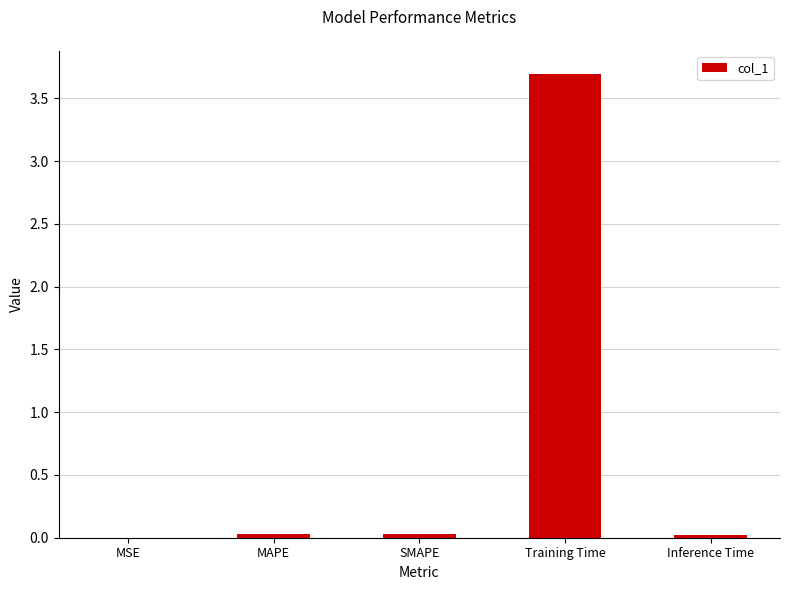

Are the bars grouped side by side (vs. stacked)?

No